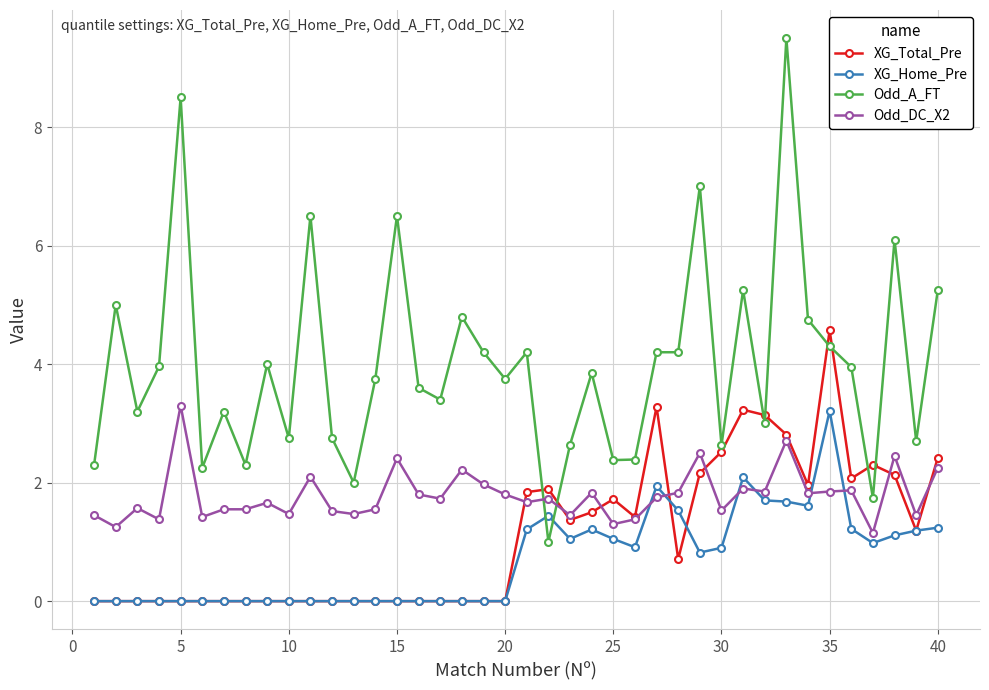

True or false: Odd_A_FT and XG_Home_Pre cross at least once.

True